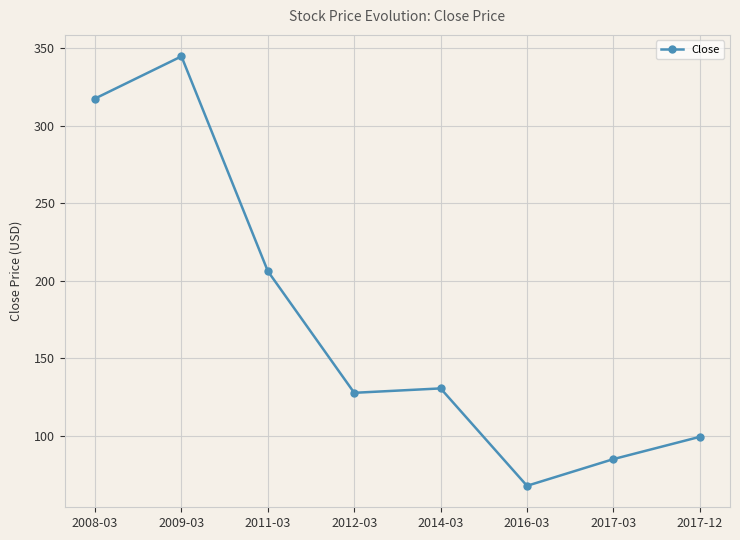

Where is the first local minimum?

2012-03